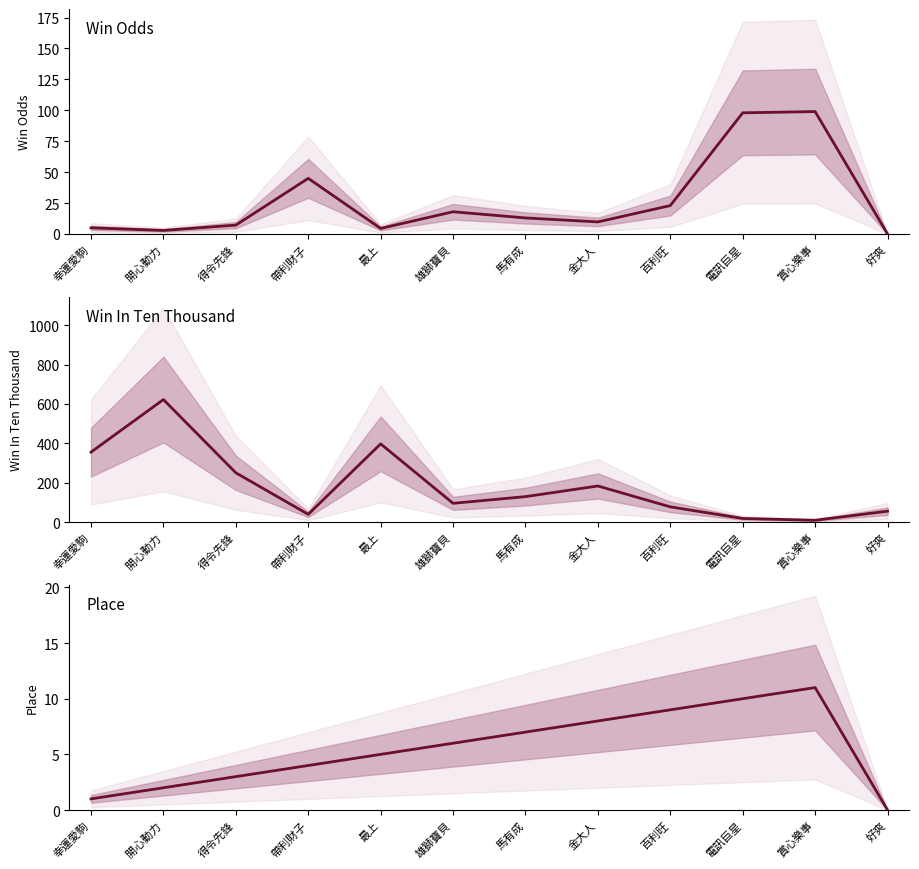

How many intersections are there between Win In Ten Thousand and Win Odds?

4